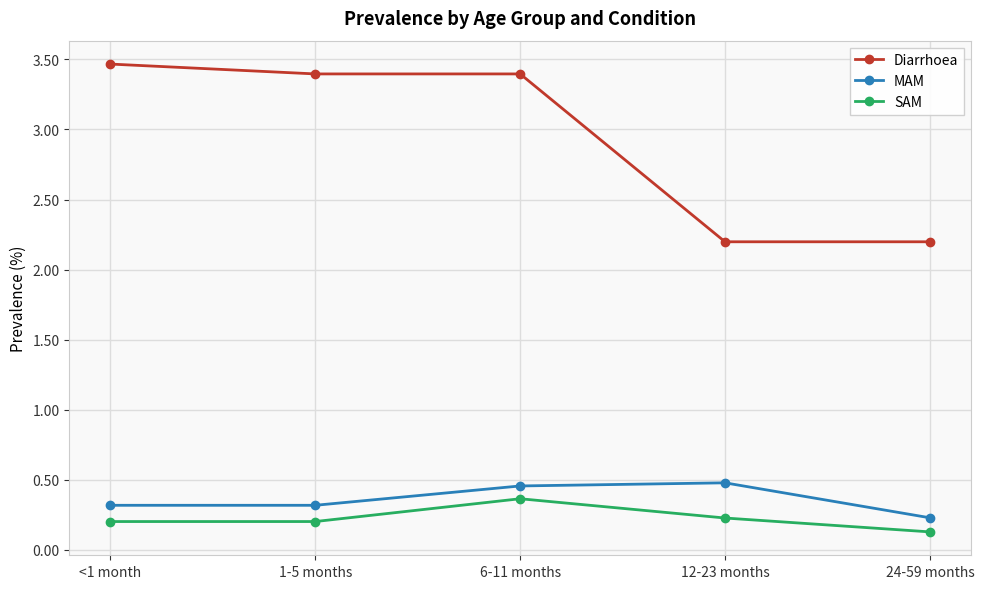

What is the average value of the Diarrhoea series?

2.9